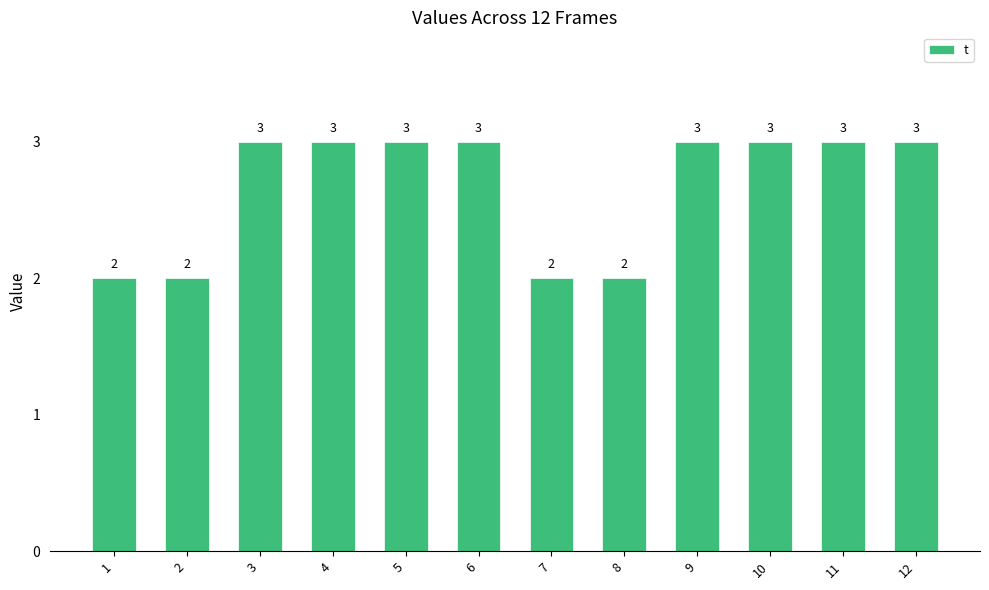

Approximately how many times larger is the value at 11 compared to 7?

1.5